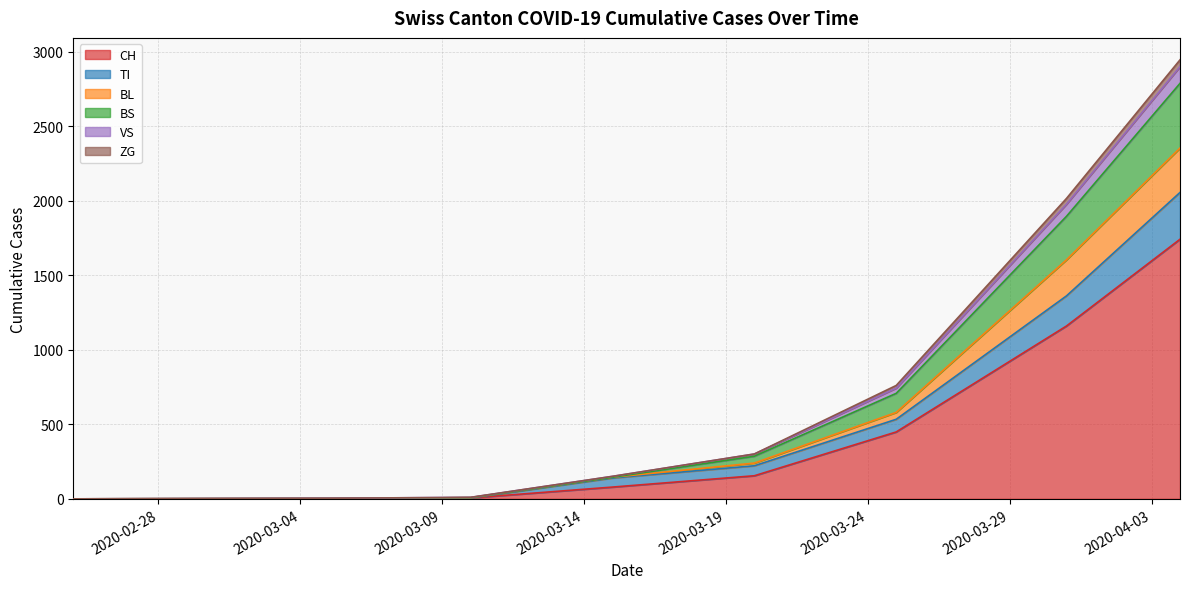

At which label is ZG closest to 60?

2020-04-05